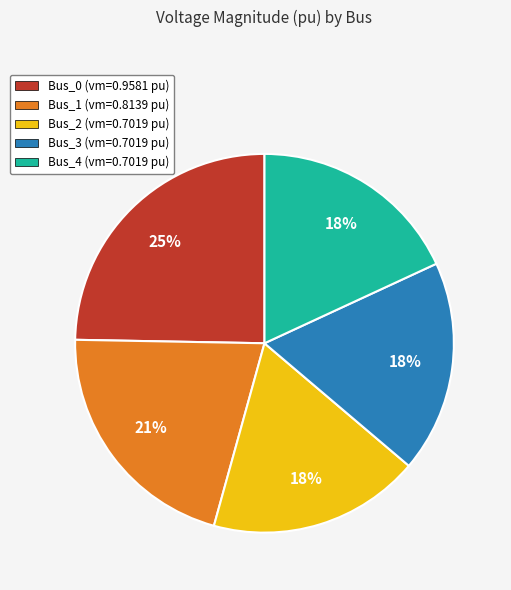

How many slices are in this pie chart?

5